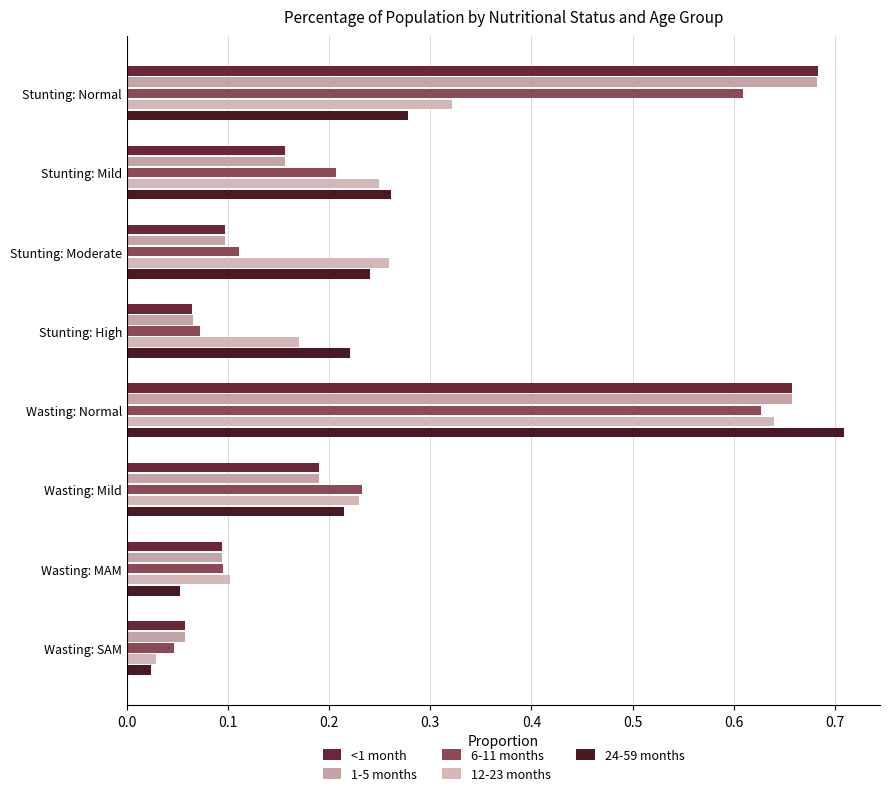

Are the bars grouped side by side (vs. stacked)?

Yes